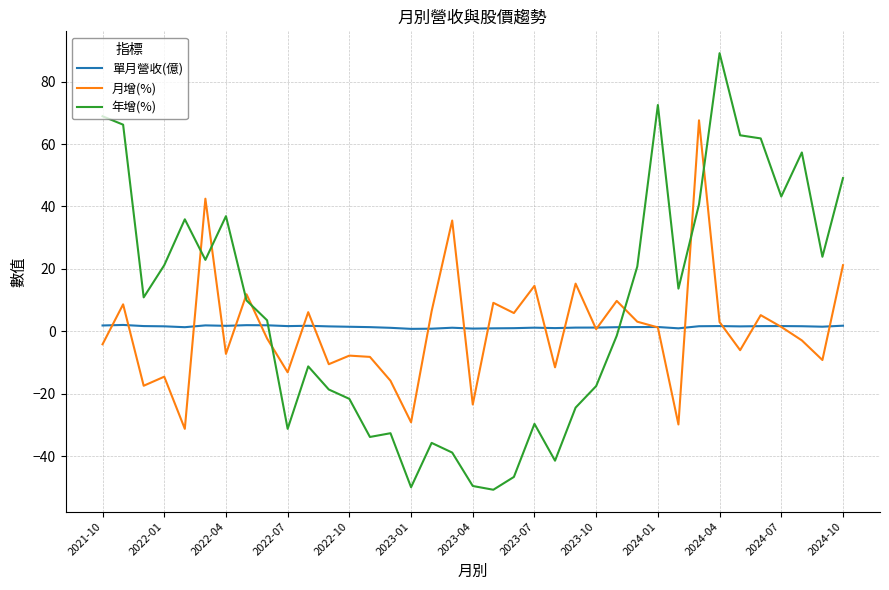

Which series has the largest range (max minus min)?

年增(%)